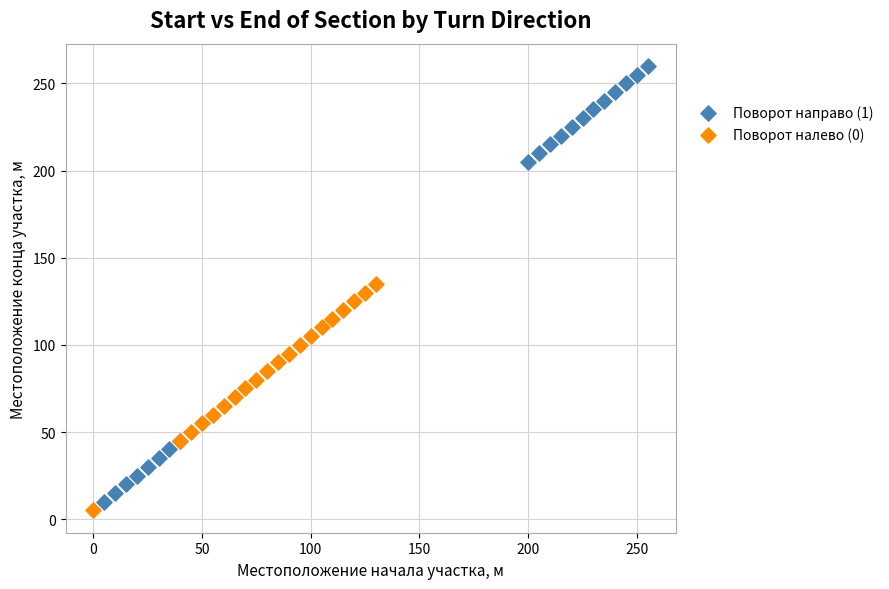

Which series contains the highest Y value?

Поворот направо (1)